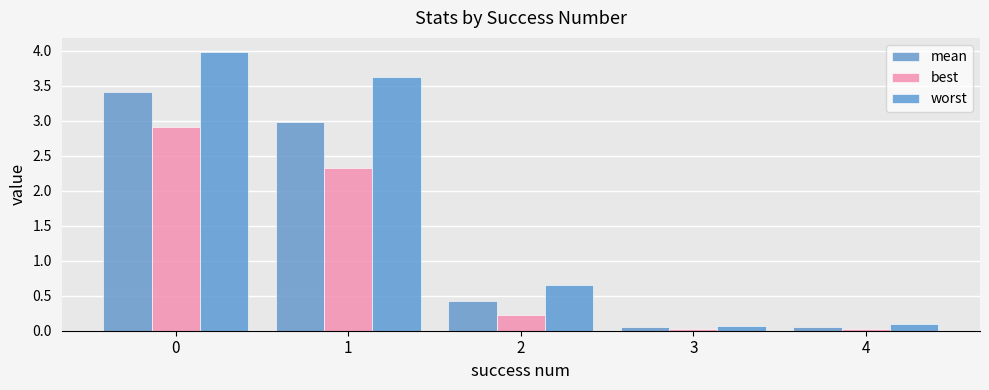

List the series in order of their overall mean, lowest first.

best, mean, worst